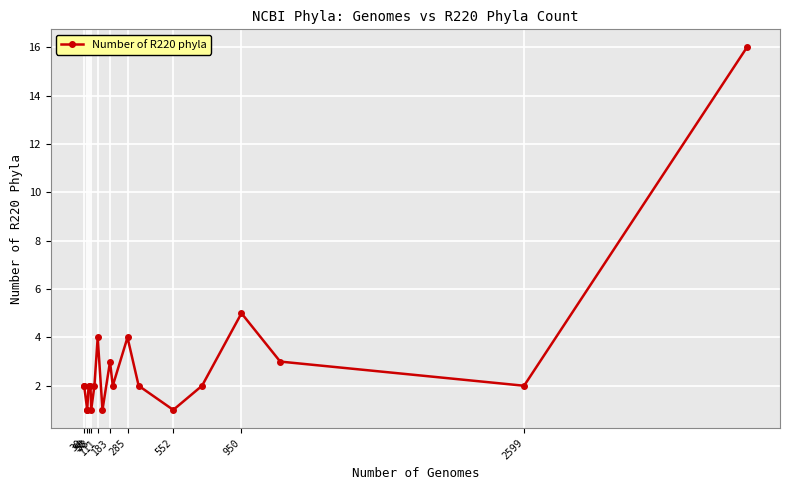

The chart shows a value of 4 at 183. True or false?

False